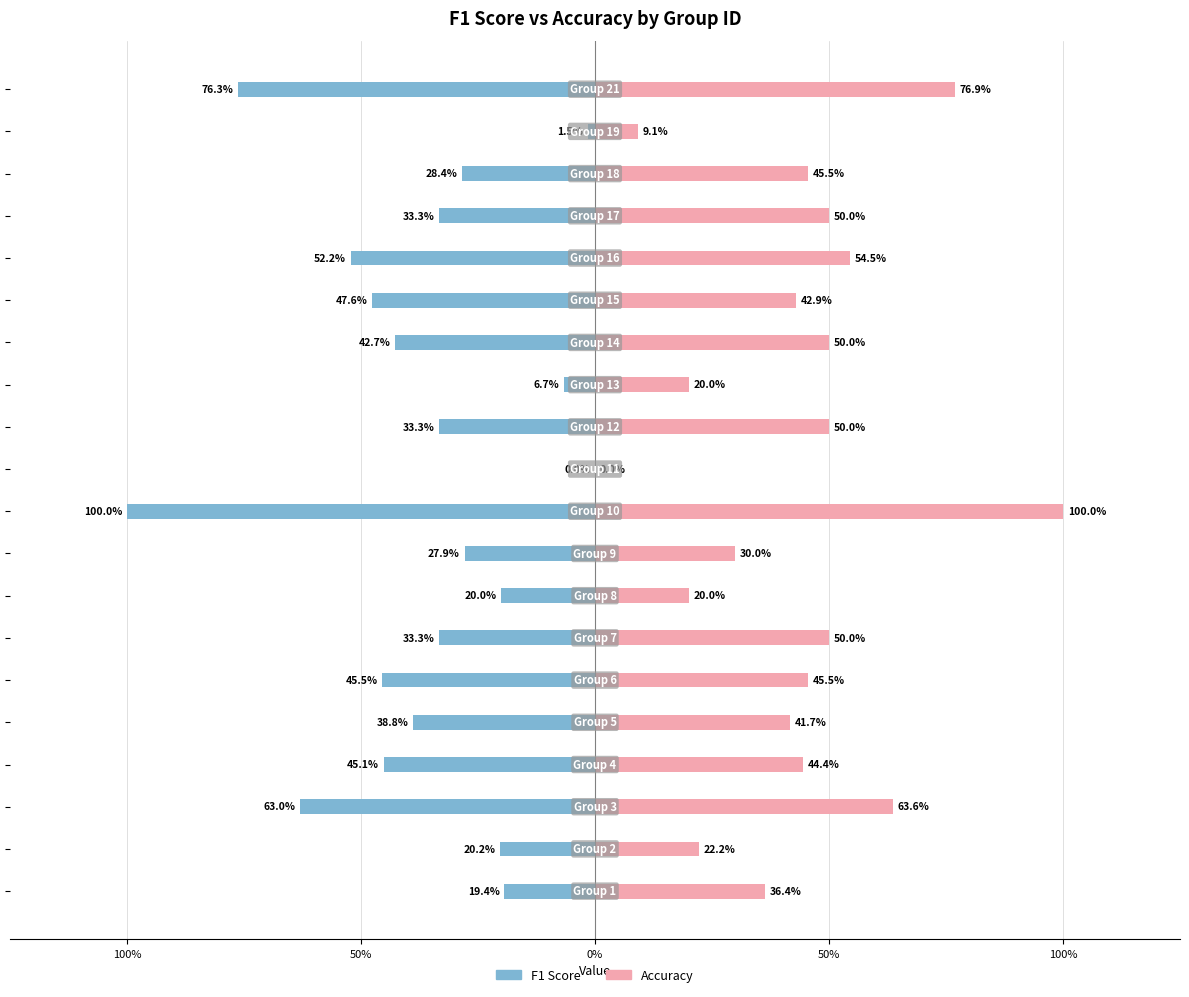

Is the value of f1 at 50% greater than the value of accuracy at 15?

No